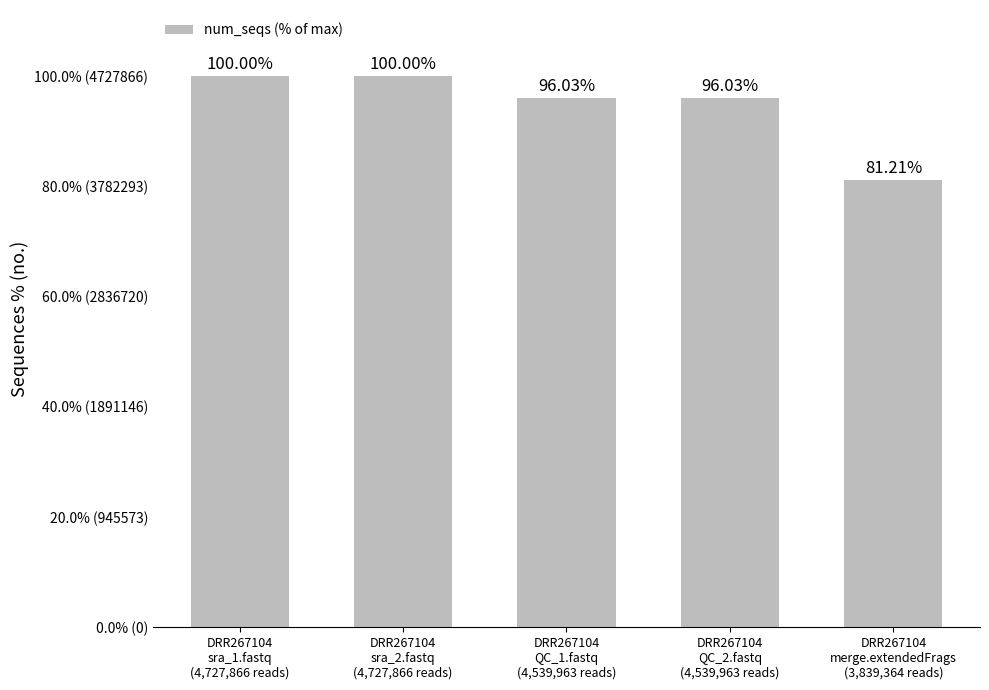

Rank the categories by value from lowest to highest.

DRR267104
merge.extendedFrags
(3,839,364 reads), DRR267104
QC_1.fastq
(4,539,963 reads), DRR267104
QC_2.fastq
(4,539,963 reads), DRR267104
sra_1.fastq
(4,727,866 reads), DRR267104
sra_2.fastq
(4,727,866 reads)